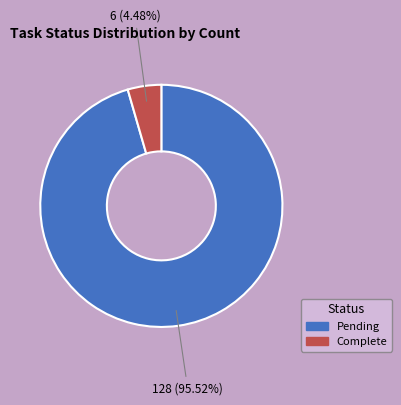

Rank the categories by value from lowest to highest.

Complete, Pending